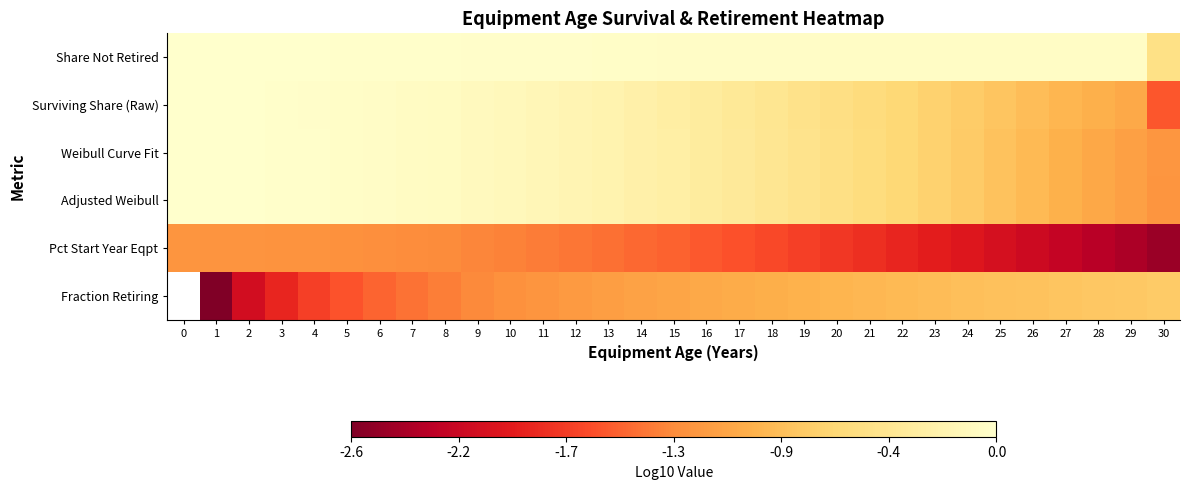

True or false: Pct Start Year Eqpt has a value of -1.6 at 17.

True